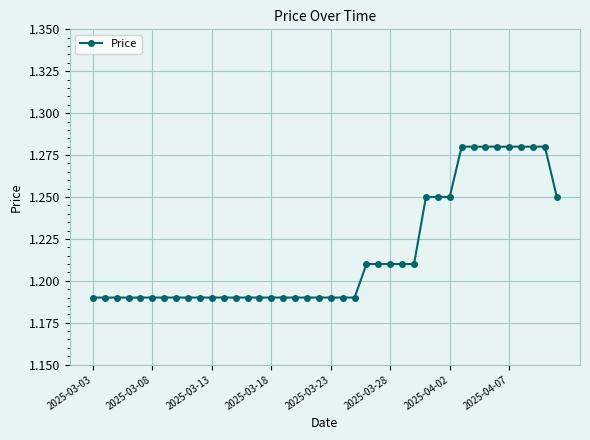

Is this an area chart (filled region under the line)?

No